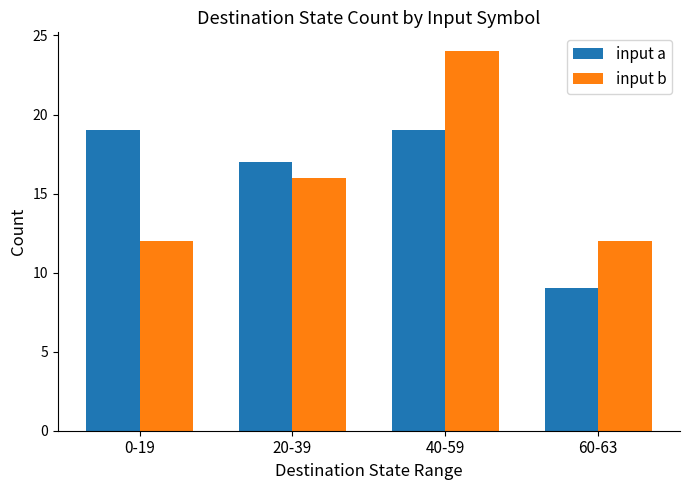

What is the total value across all series at 20-39?

33